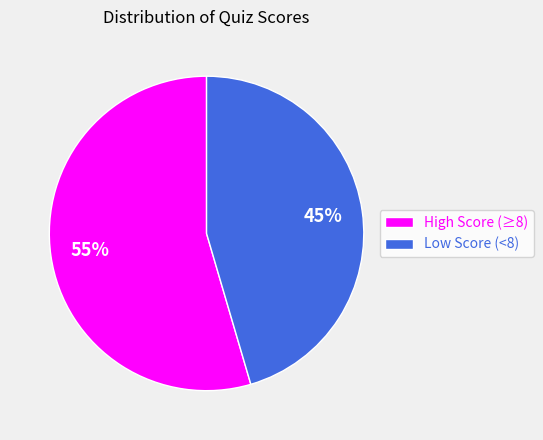

To the nearest percent, what is the average slice percentage?

50%